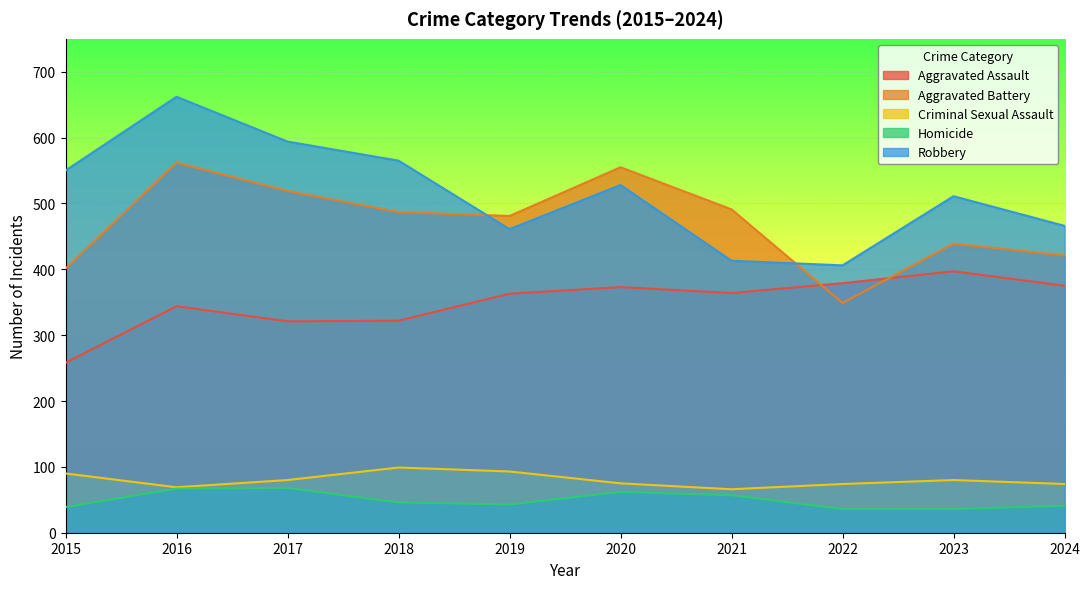

True or false: Aggravated Battery and Homicide intersect in this chart.

False